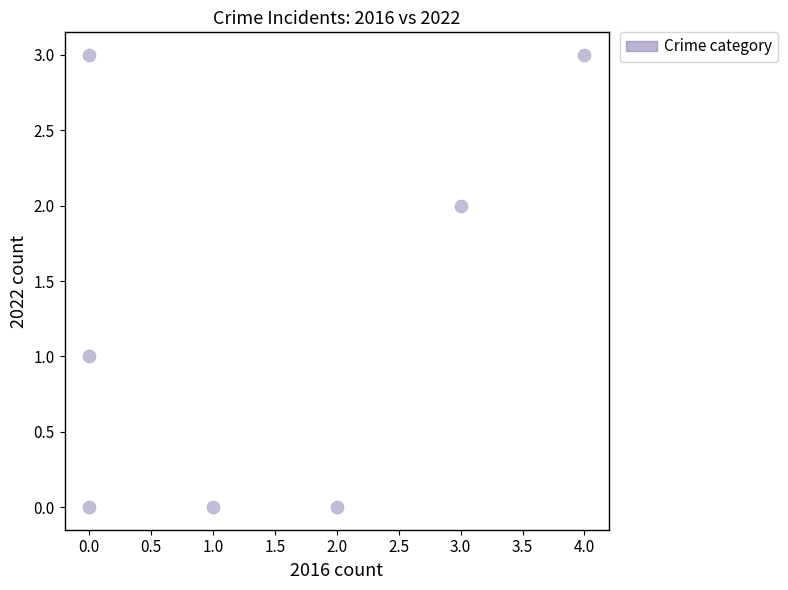

What is the range of Y values (max minus min)?

3